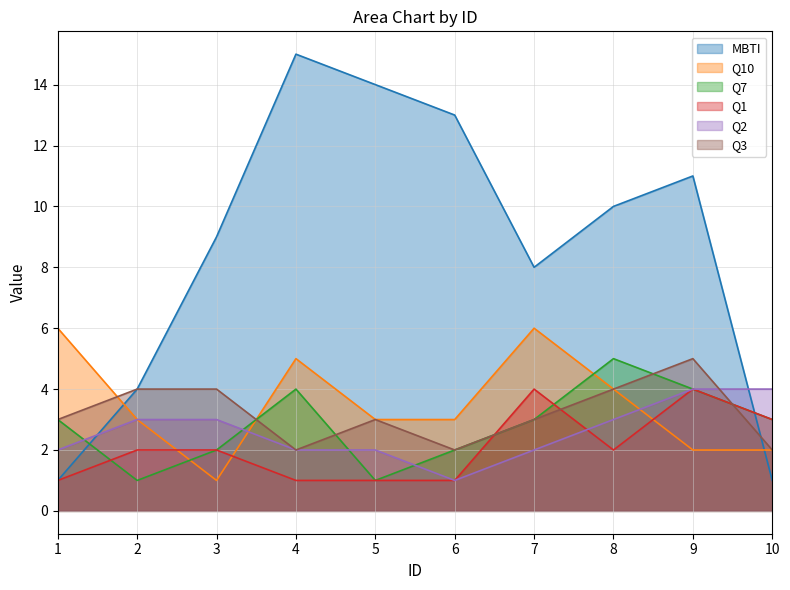

True or false: Q3 and MBTI cross at least once.

True